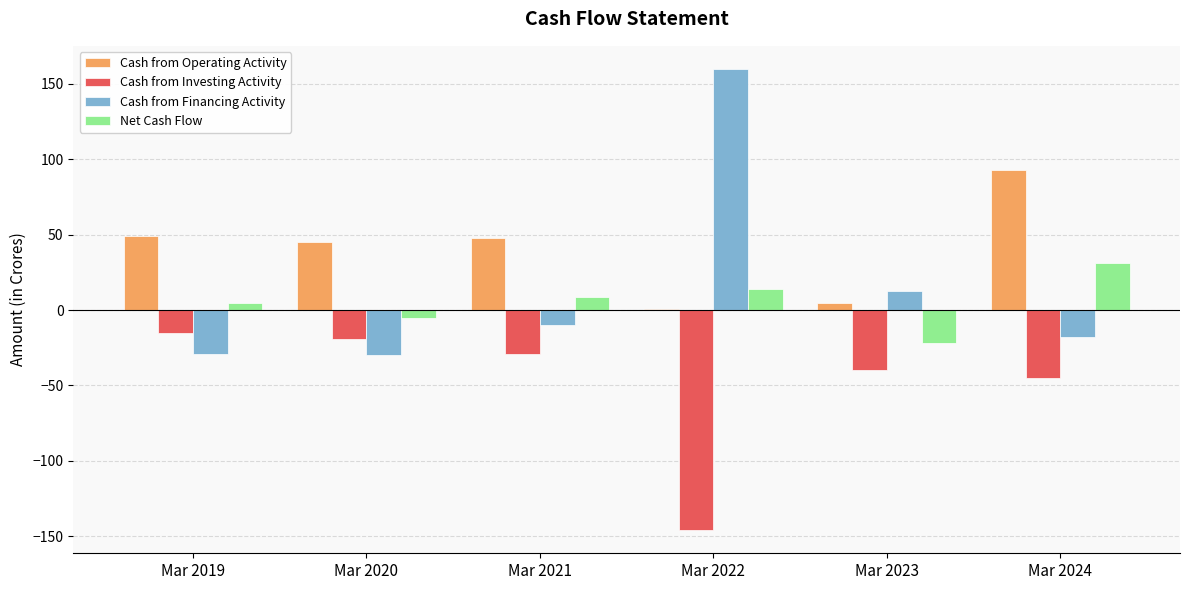

What is the total value across all series at Mar 2022?

29